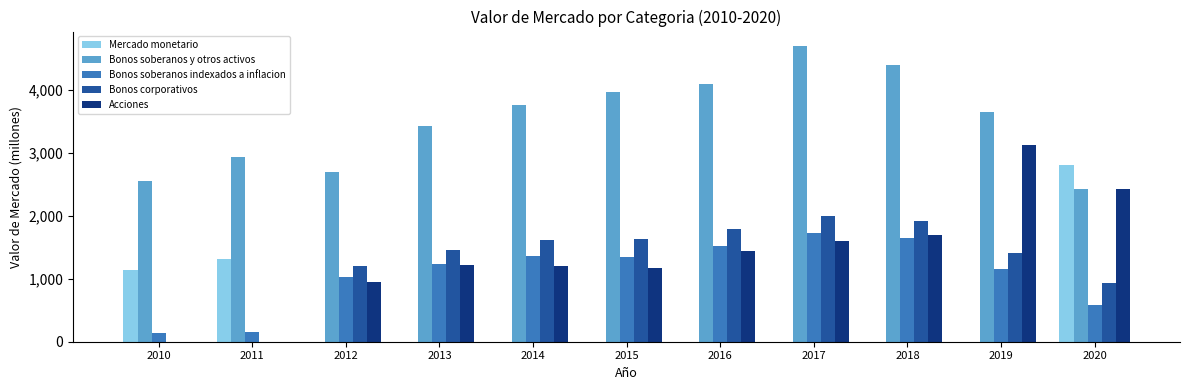

What is the average value of the Mercado monetario series?

478